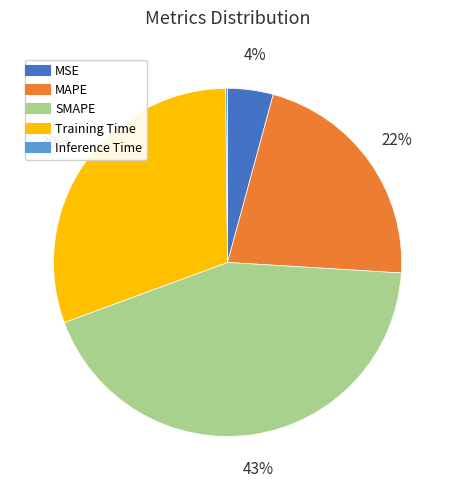

Is there a majority slice in this chart?

No